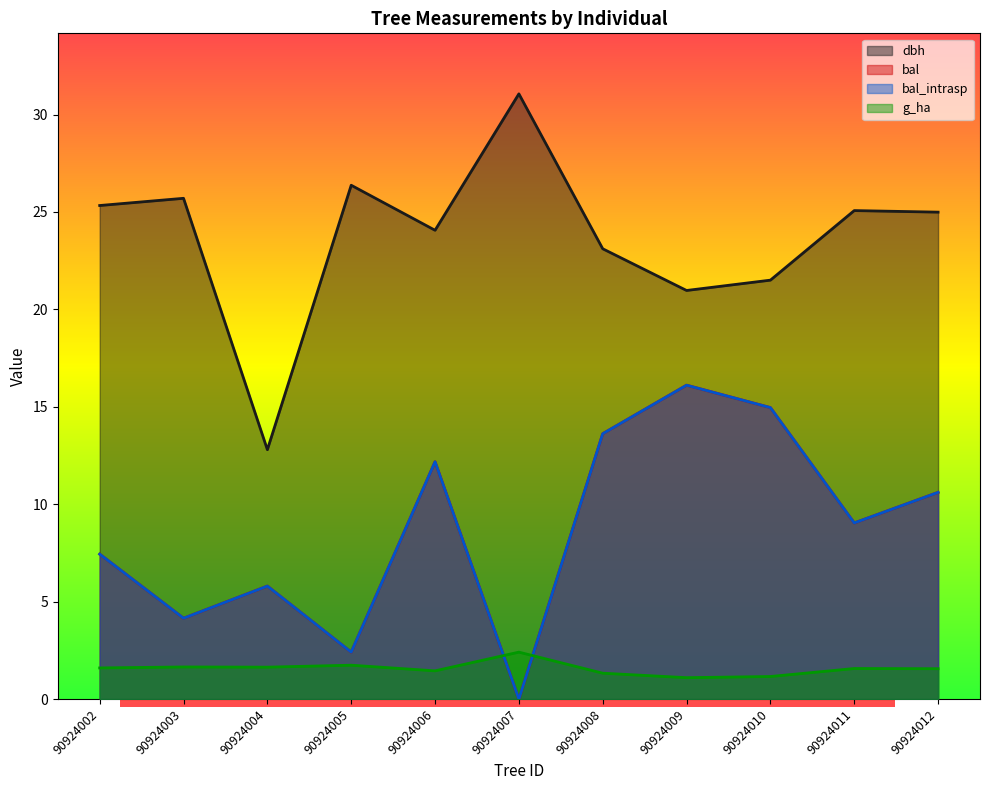

True or false: dbh and g_ha cross at least once.

False